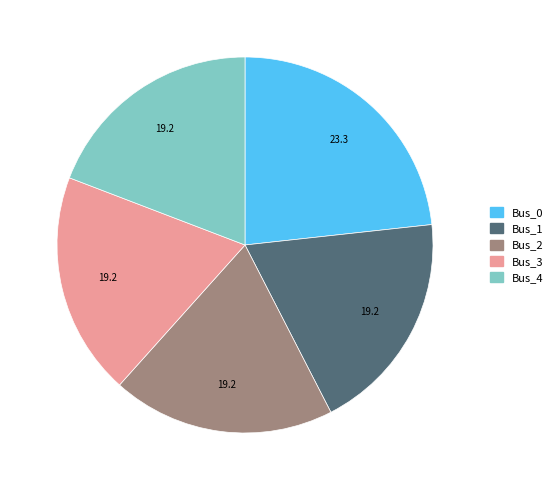

Does any single category account for the majority?

No